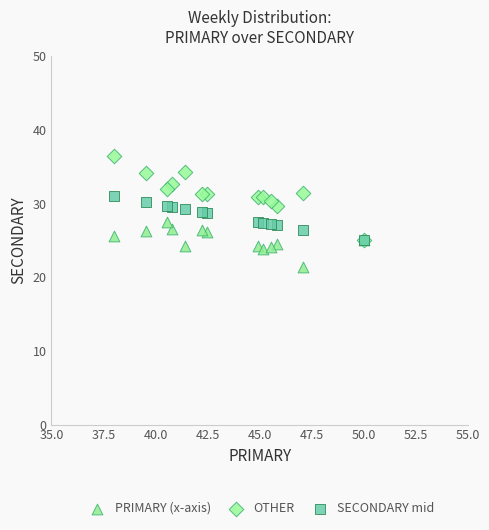

What are all the series names shown in the legend?

PRIMARY (x-axis), OTHER, SECONDARY mid